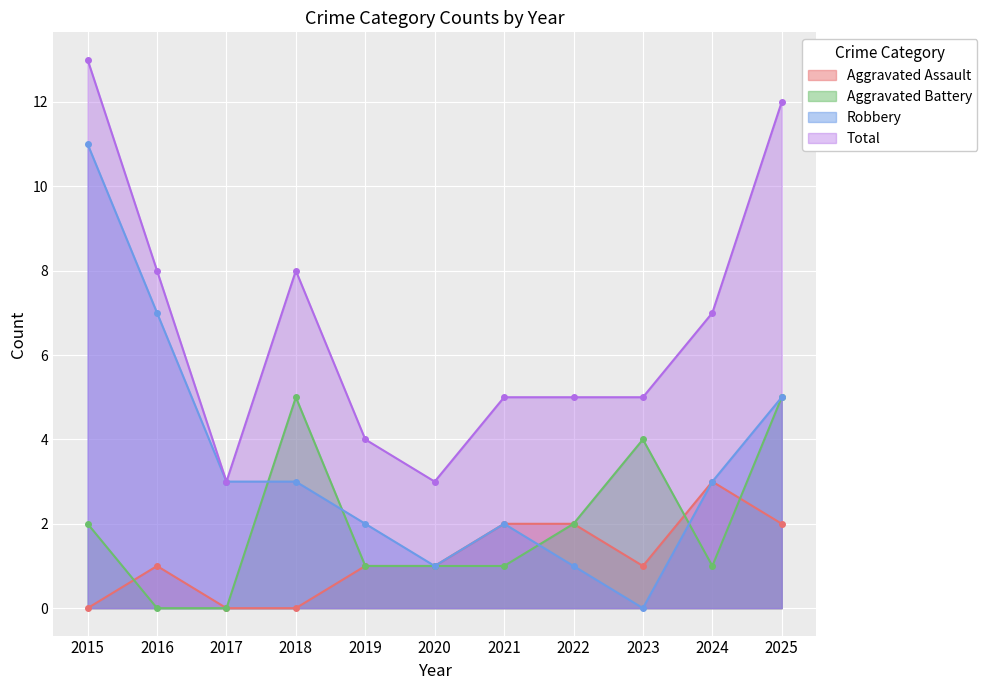

True or false: Robbery has a value of 3 at 2018.

True